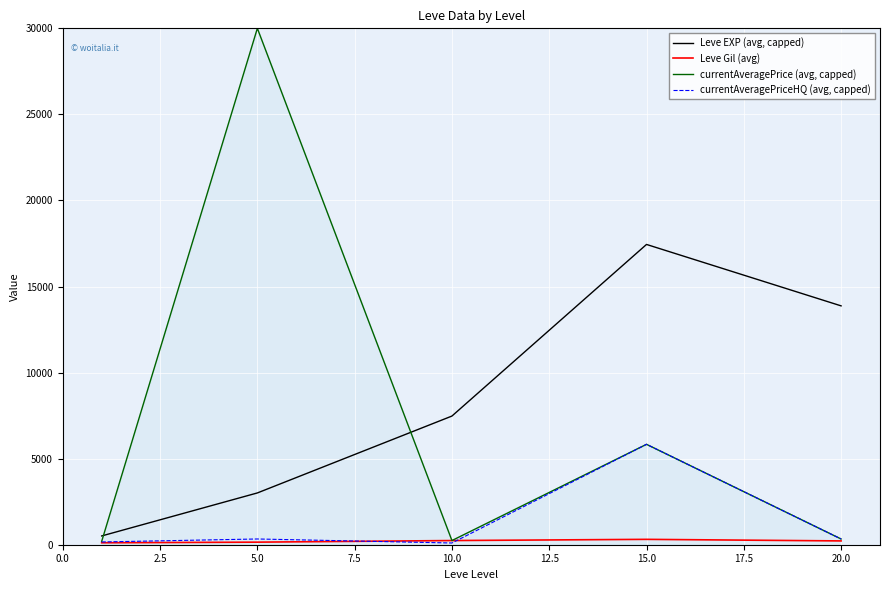

Which series has the widest spread of values?

currentAveragePrice (avg, capped)